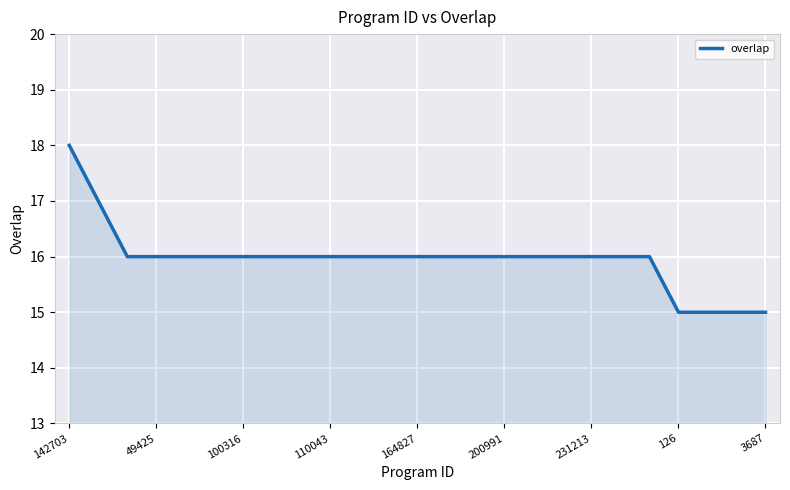

What is the smallest value displayed?

15